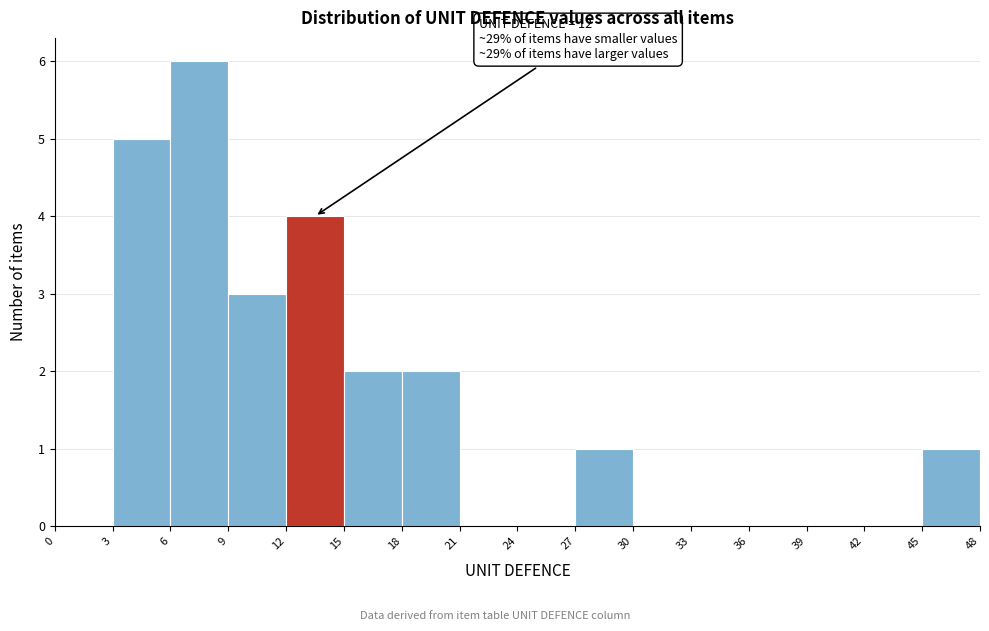

Over which range of the x-axis is the bar tallest?

6 to 9